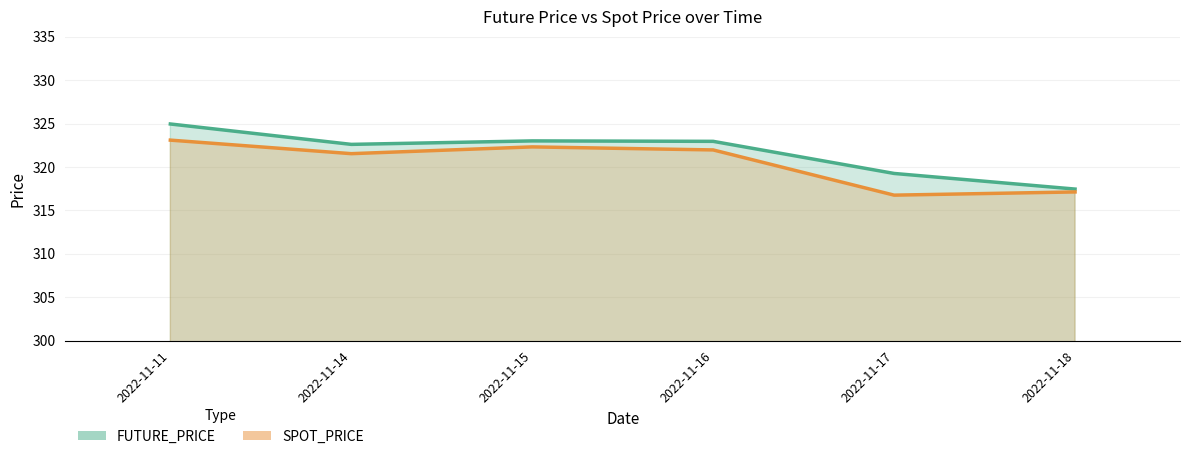

The value of SPOT_PRICE at 2022-11-17 is 174.7. True or false?

False